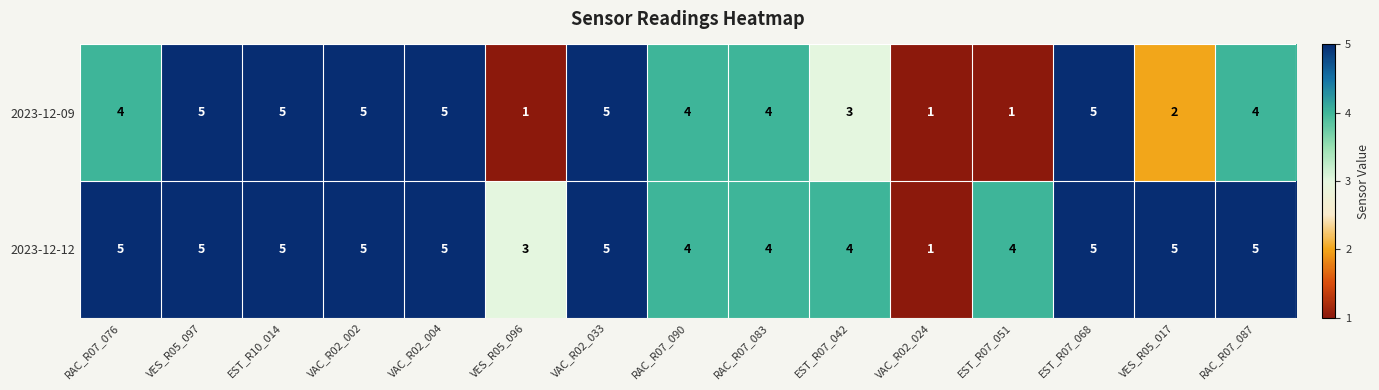

What is the total value across all series at VES_R05_017?

7